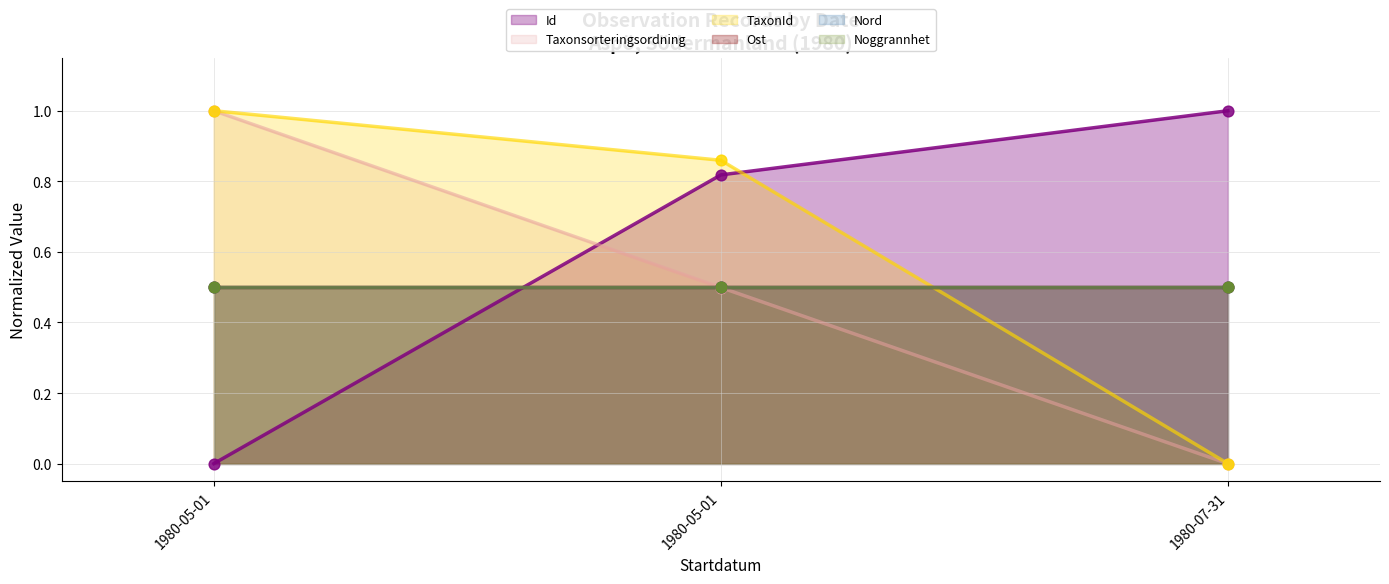

At which category is the sum across all series the highest?

1980-05-01